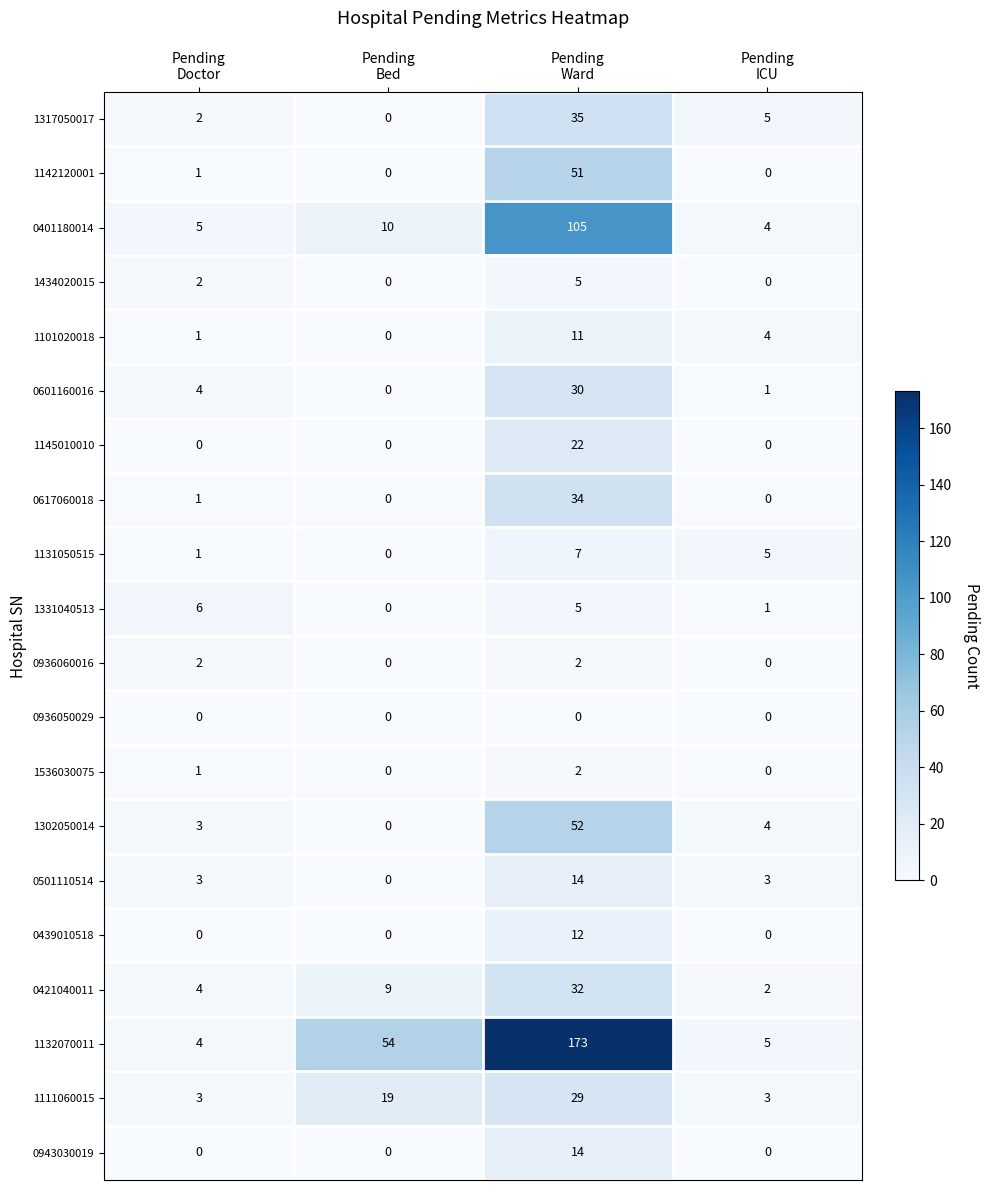

What is the total value across all series at Pending
Bed?

92